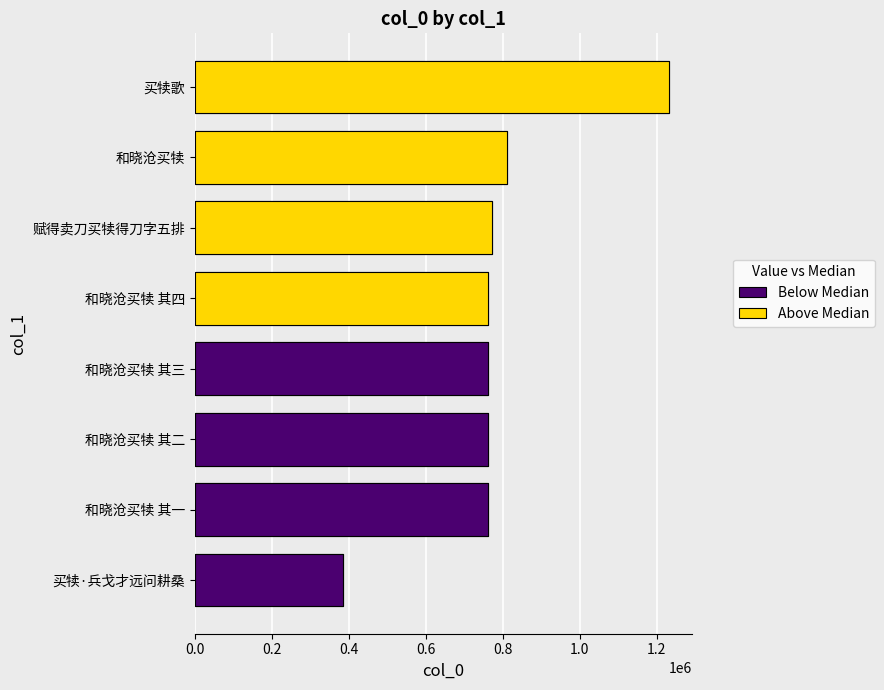

Which label corresponds to the largest value in the chart?

买犊歌